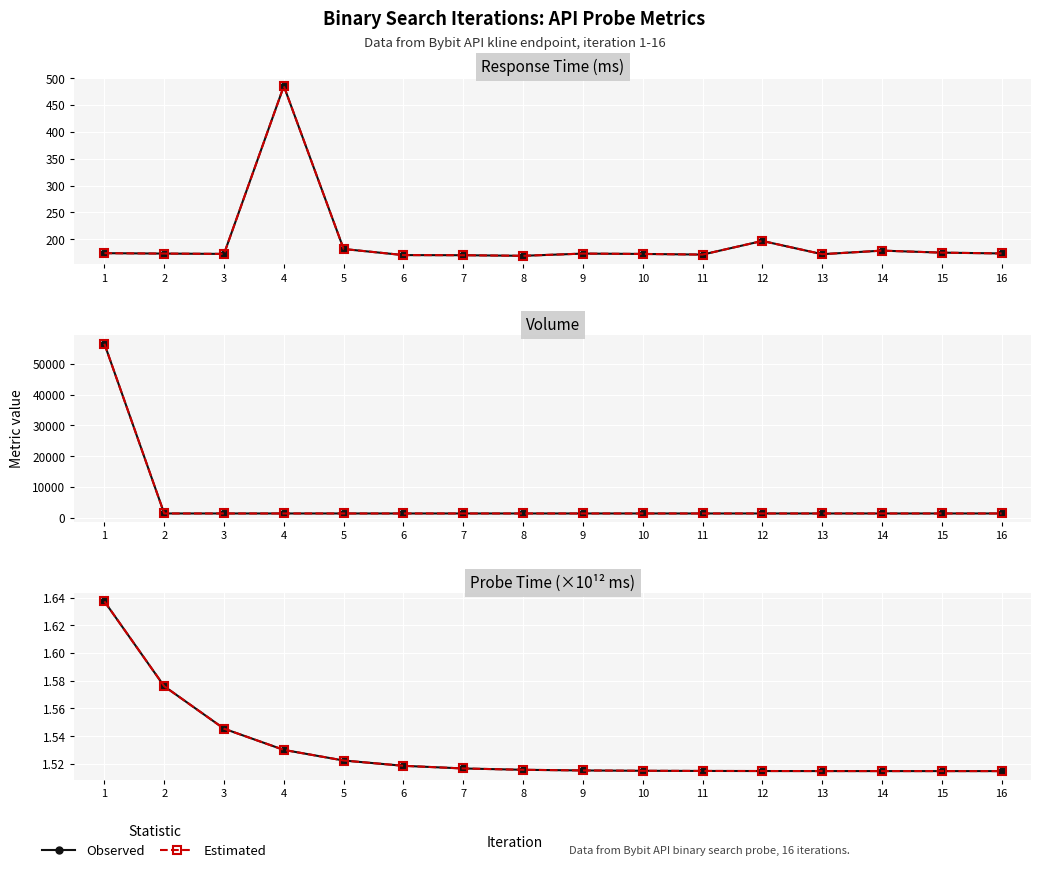

Between 2 and 1, which is larger?

1